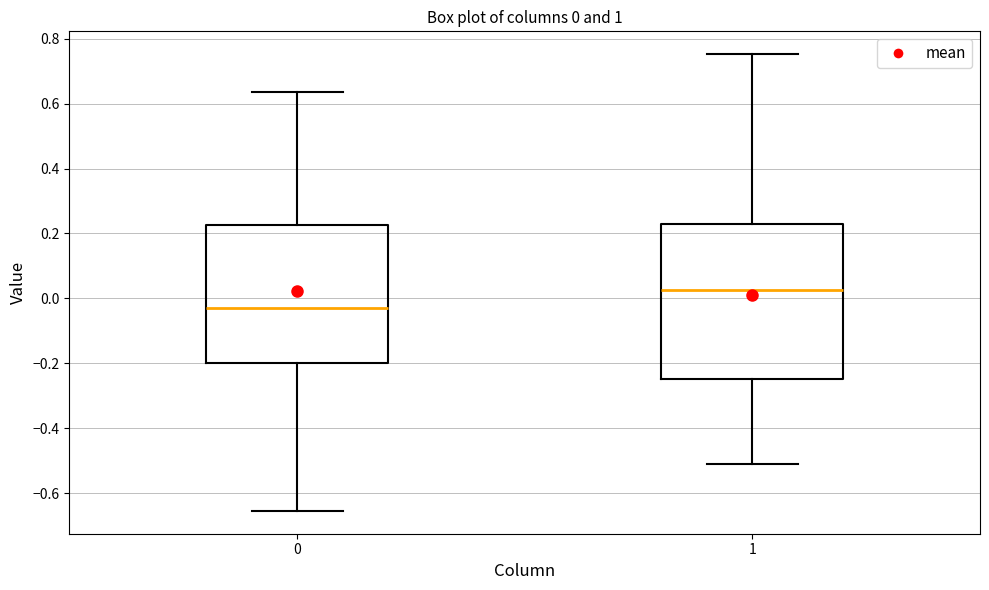

Which box is the tallest, from its lower edge to its upper edge?

1